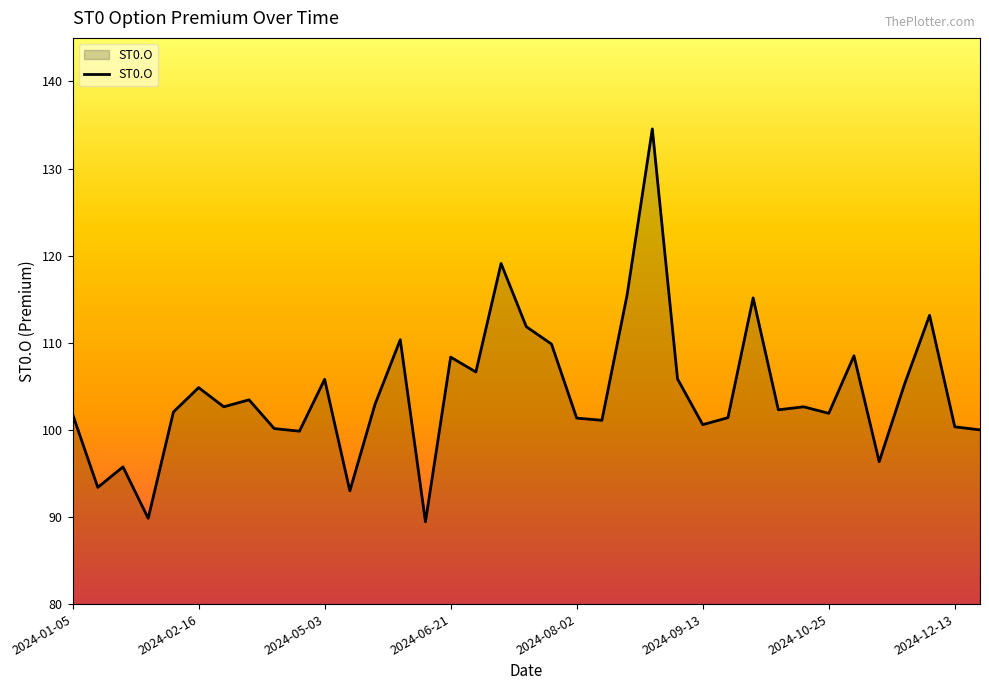

What is the difference between the maximum and minimum values?

45.1